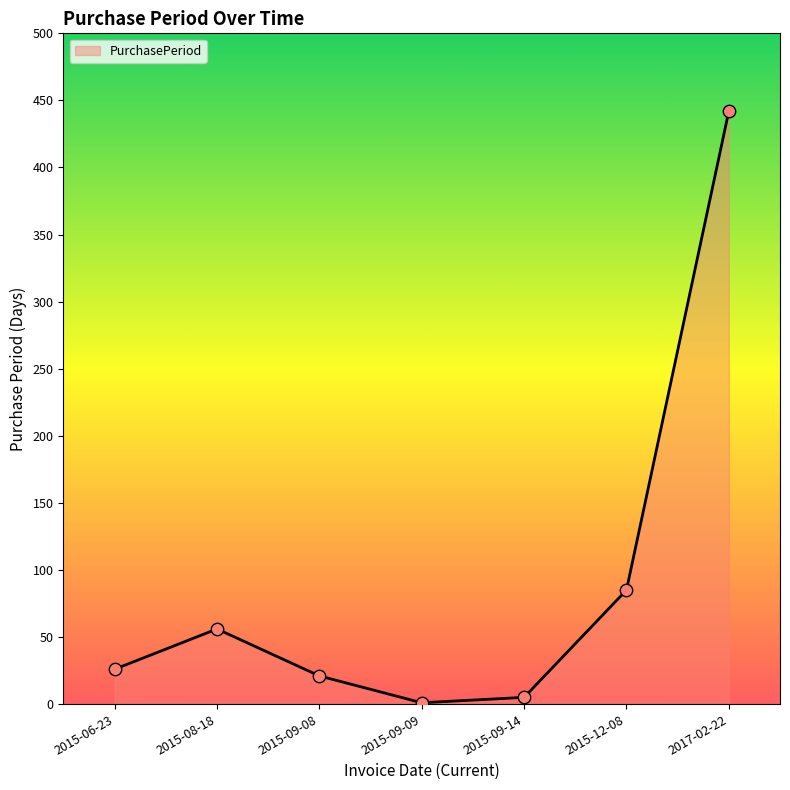

What is the change in value from 2015-06-23 to 2017-02-22?

+416